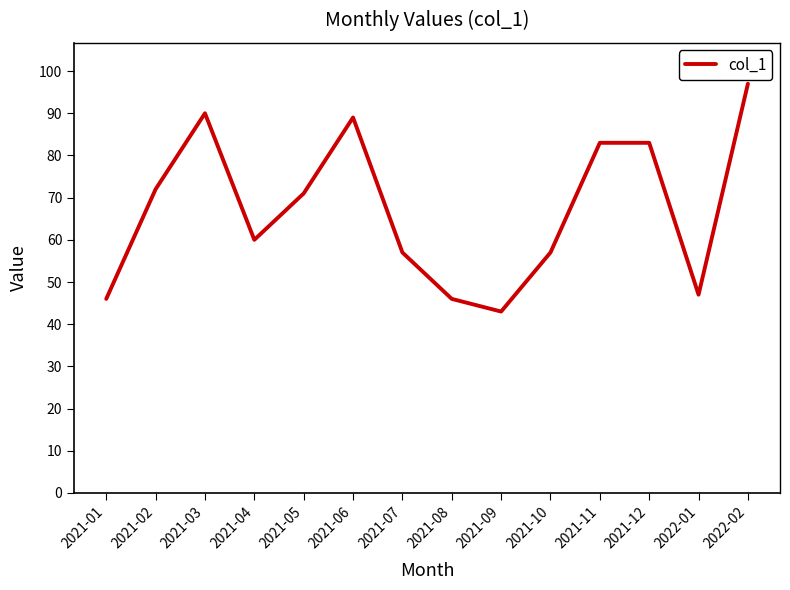

Between 2021-02 and 2021-09, which is larger?

2021-02